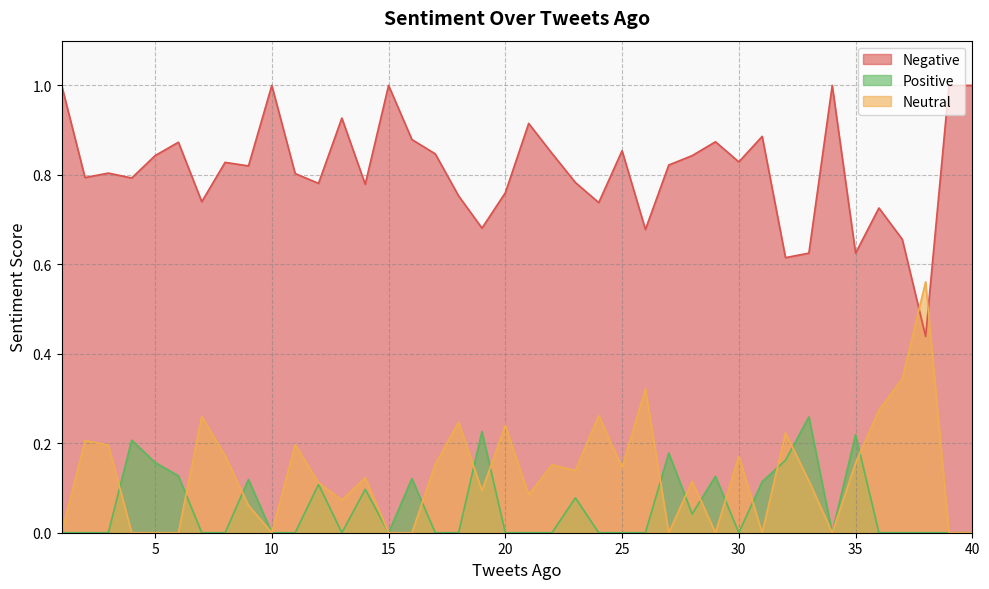

Is the value of Neutral at 40 greater than the value of Negative at 32?

No